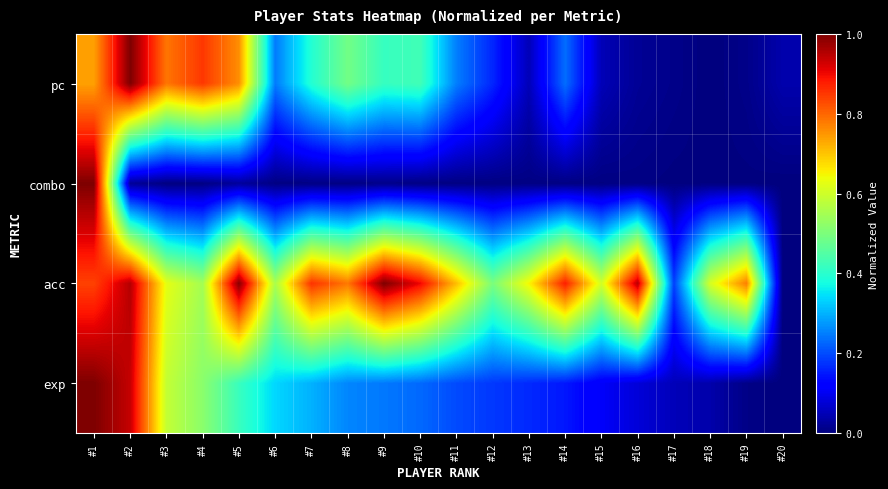

Reading left to right, list all the values displayed in this chart.

exp: #1=1.0	#2=0.9	#3=0.6	#4=0.5	#5=0.4	#6=0.3	#7=0.3	#8=0.3	#9=0.2	#10=0.2	#11=0.2	#12=0.2	#13=0.2	#14=0.1	#15=0.1	#16=0.1	#17=0.1	#18=0.0	#19=0.0	#20=0.0
acc: #1=0.8	#2=1.0	#3=0.6	#4=0.5	#5=1.0	#6=0.6	#7=0.9	#8=0.8	#9=1.0	#10=0.9	#11=0.7	#12=0.5	#13=0.6	#14=0.9	#15=0.6	#16=0.9	#17=0.2	#18=0.6	#19=0.8	#20=0.0
combo: #1=1.0	#2=0.0	#3=0.0	#4=0.0	#5=0.0	#6=0.0	#7=0.0	#8=0.0	#9=0.0	#10=0.0	#11=0.0	#12=0.0	#13=0.0	#14=0.0	#15=0.0	#16=0.0	#17=0.0	#18=0.0	#19=0.0	#20=0.0
pc: #1=0.7	#2=1.0	#3=0.8	#4=0.9	#5=0.8	#6=0.2	#7=0.4	#8=0.5	#9=0.4	#10=0.4	#11=0.2	#12=0.2	#13=0.1	#14=0.2	#15=0.0	#16=0.0	#17=0.0	#18=0.0	#19=0.0	#20=0.0